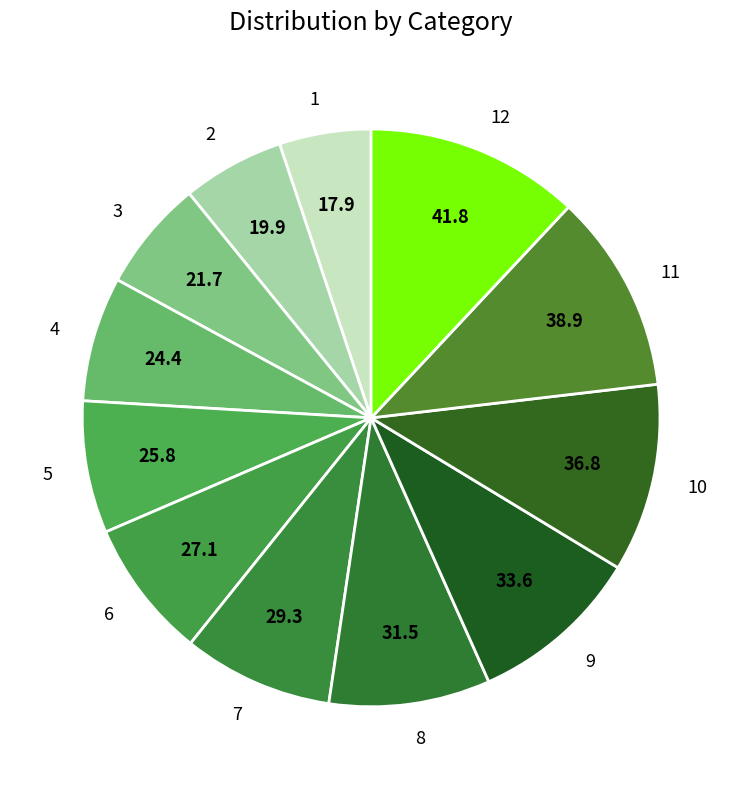

Combined, do 1 and 6 account for over 50%?

No